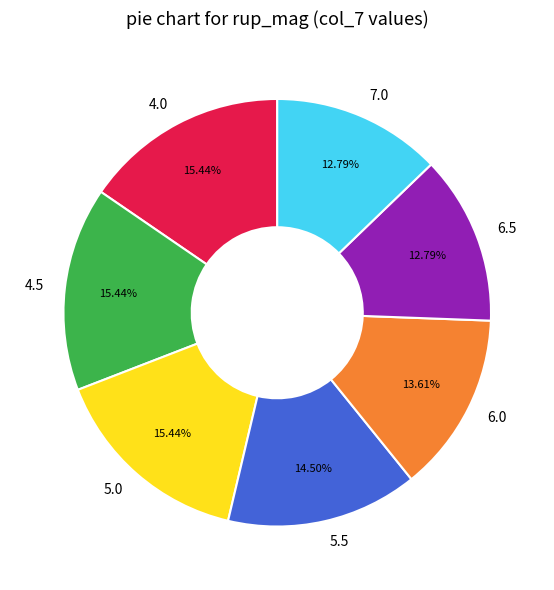

Is there a majority slice in this chart?

No